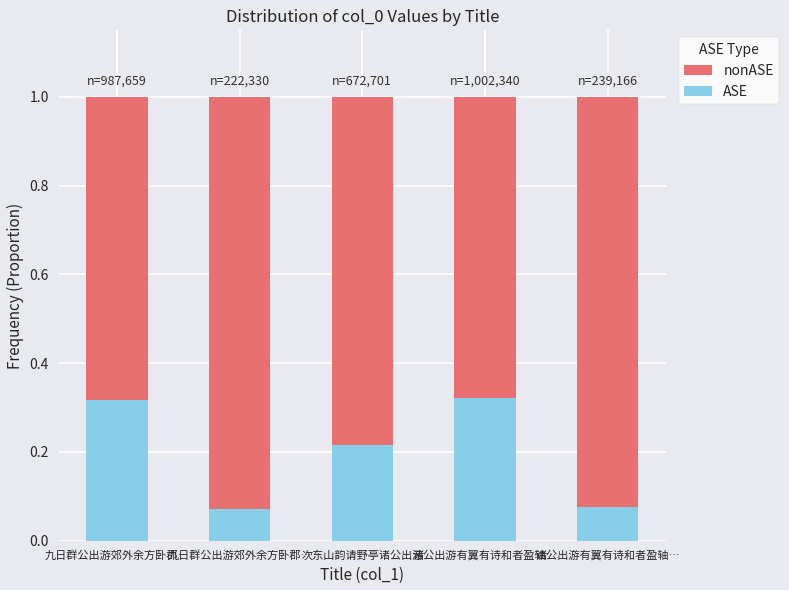

Are the bars horizontal?

No